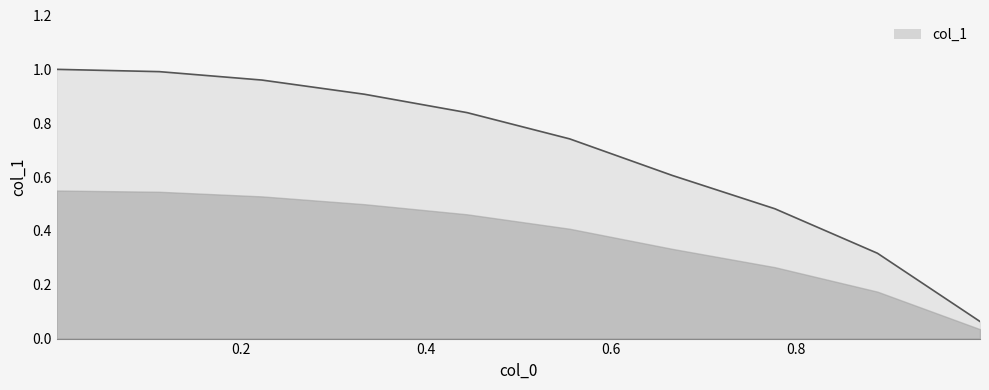

What is the difference between the maximum and minimum values?

0.9